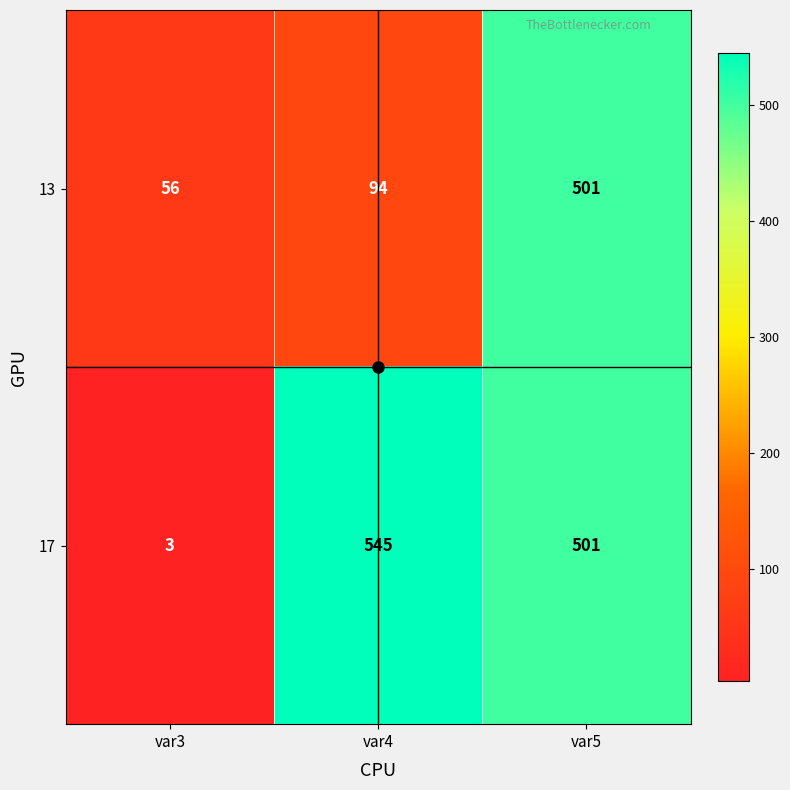

What is the difference between the maximum and minimum values in the 13 series?

445